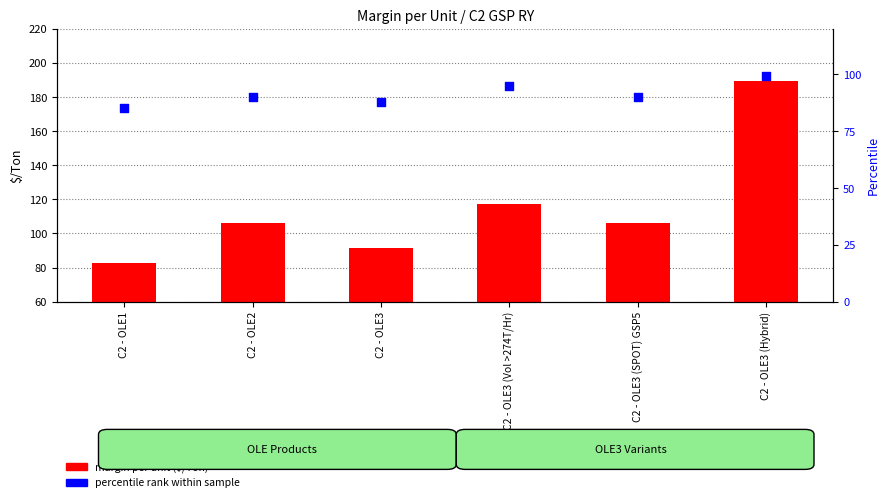

Which series has the largest Y range (max minus min)?

margin per unit ($/Ton)